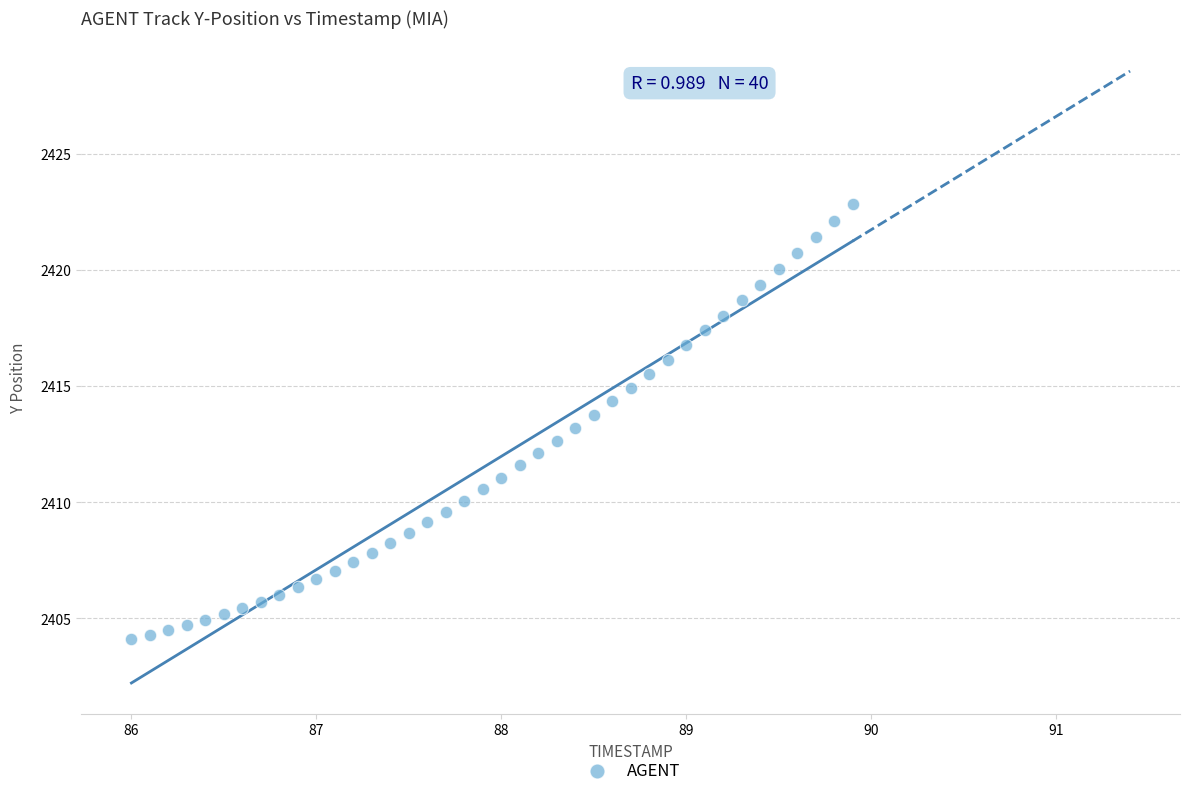

What is the range of Y values (max minus min)?

18.7